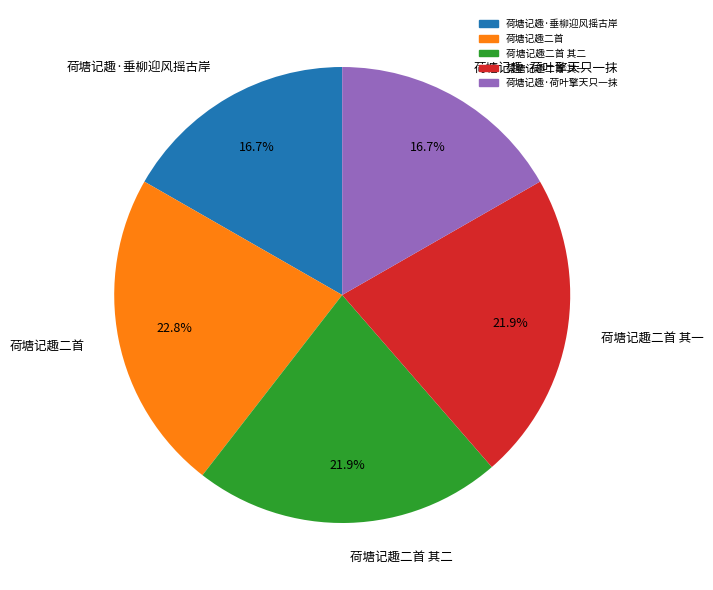

Approximately how many times larger is the value at 荷塘记趣二首 其二 compared to 荷塘记趣二首?

1.0